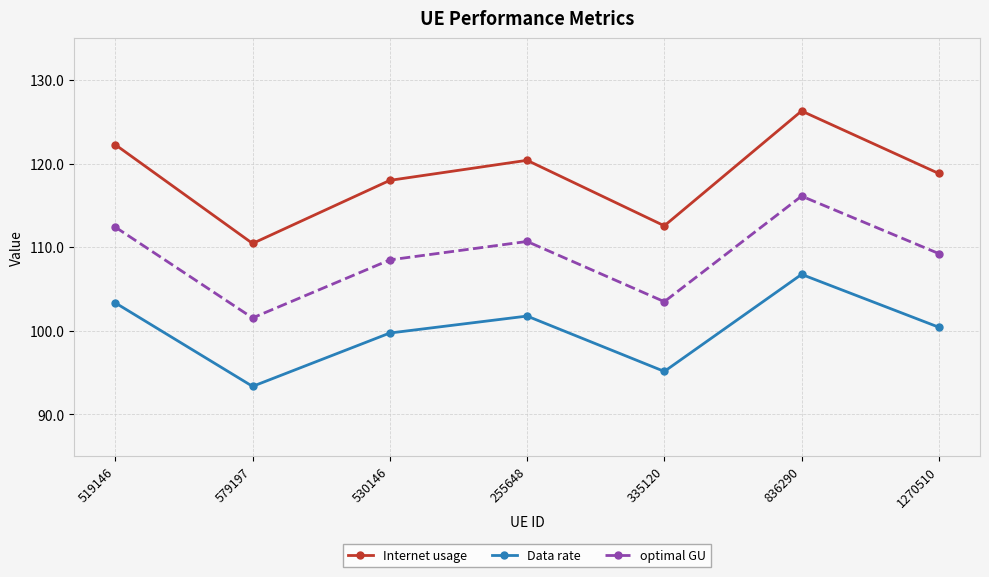

Which category has the lowest value in the Data rate series?

579197